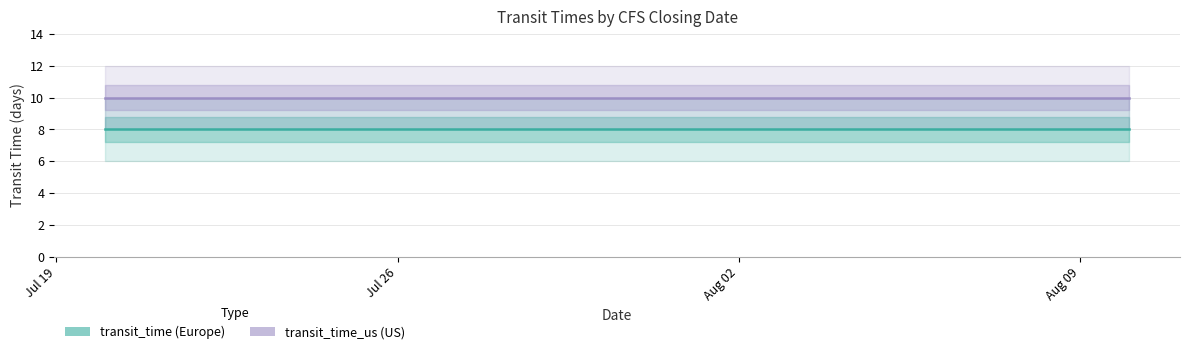

Which series has the largest total across all categories?

transit_time_us